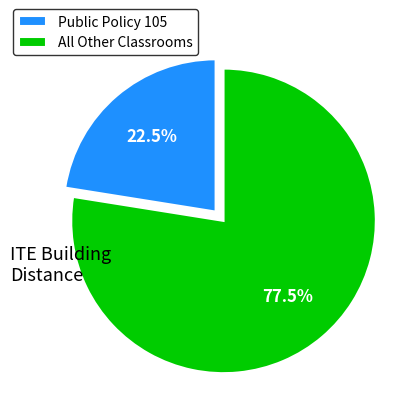

Rank the categories by value from highest to lowest.

All Other Classrooms, Public Policy 105